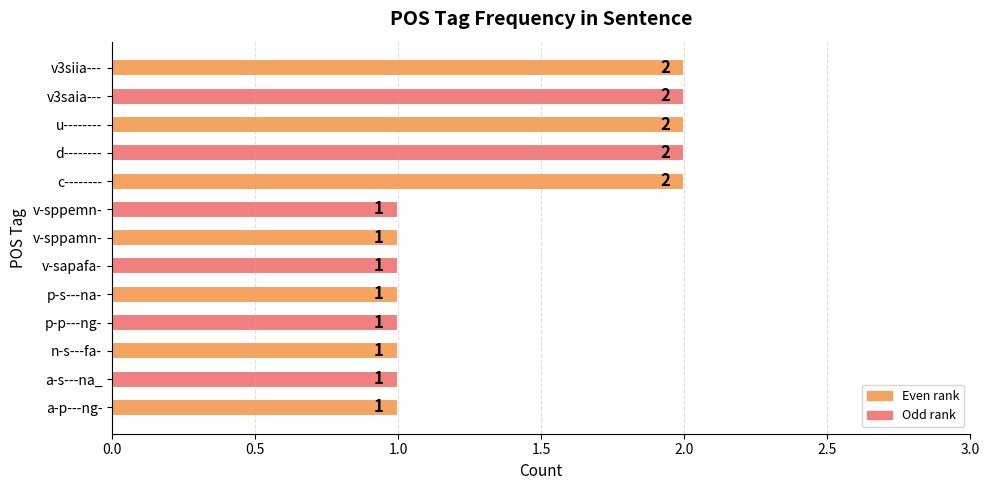

The value at n-s---fa- is 1. True or false?

True